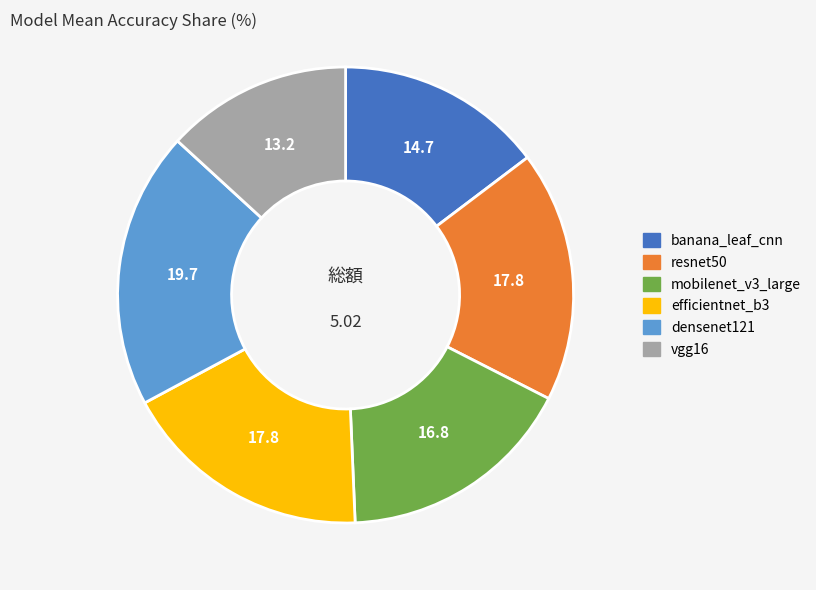

Is there a majority slice in this chart?

No